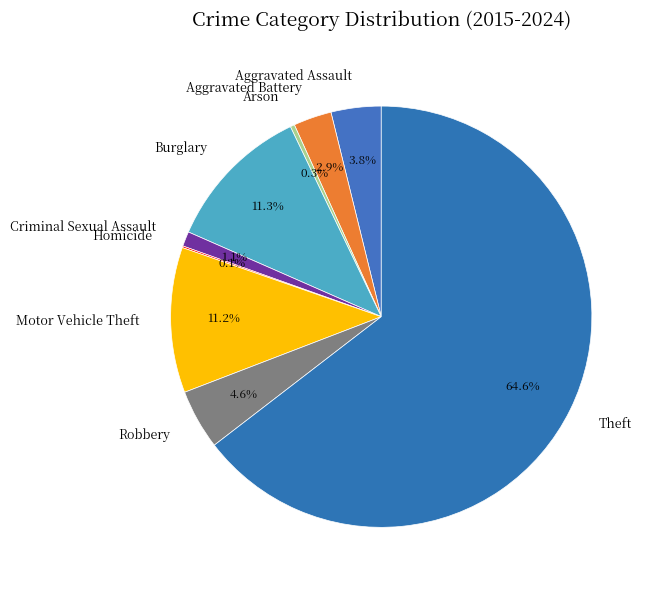

To the nearest percent, what portion does Theft represent?

65%